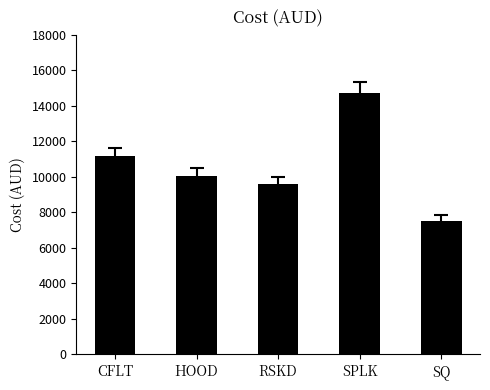

What is the difference between the second highest and minimum values?

3617.4